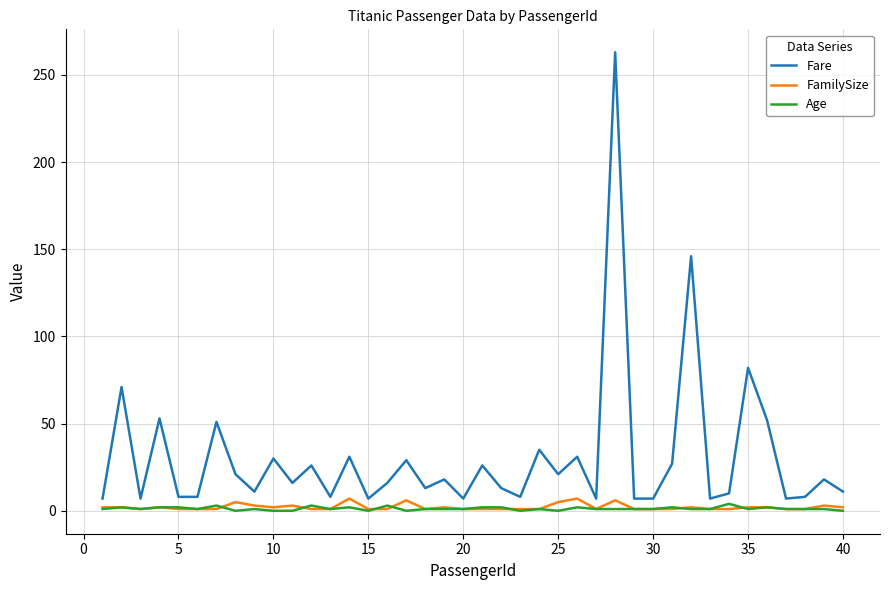

True or false: Fare and Age intersect in this chart.

False